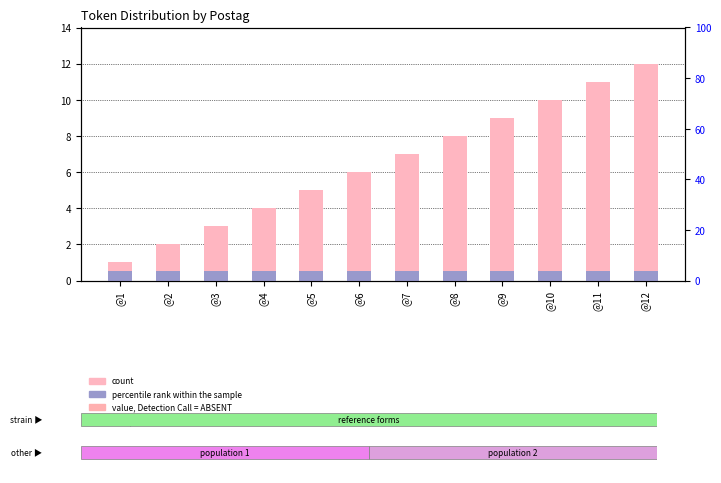

Reading right to left, list all the values displayed in this chart.

count: 12.0	11.0	10.0	9.0	8.0	7.0	6.0	5.0	4.0	3.0	2.0	1.0
percentile rank within the sample: 0.5	0.5	0.5	0.5	0.5	0.5	0.5	0.5	0.5	0.5	0.5	0.5